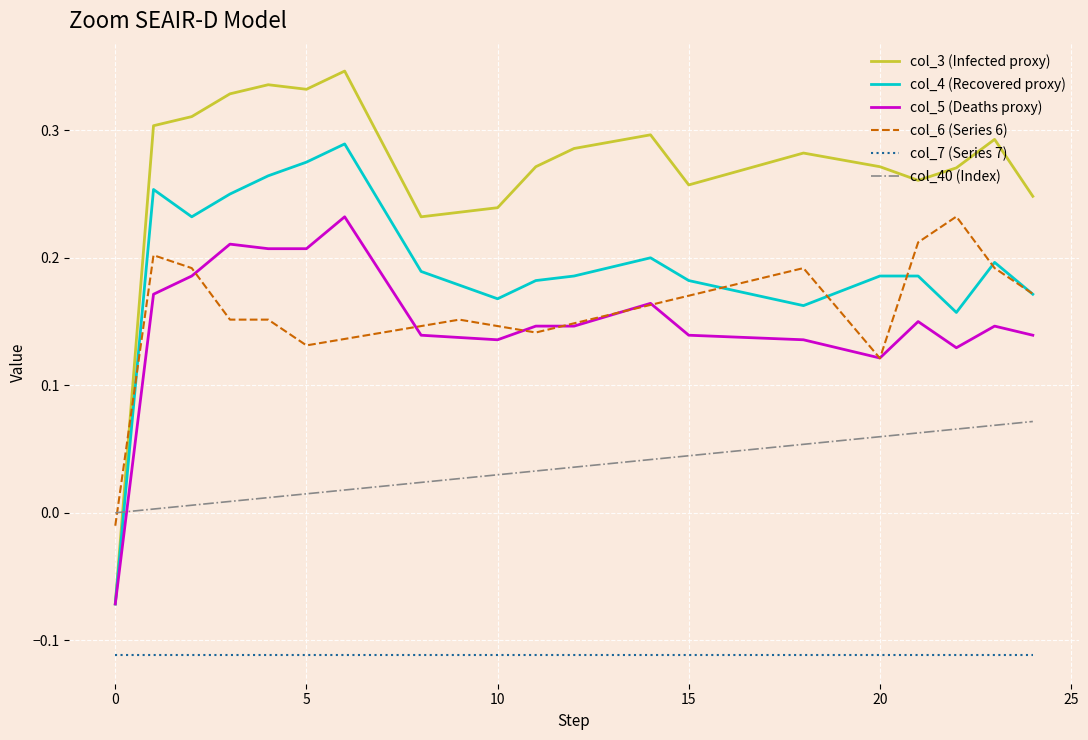

True or false: col_6 (Series 6) and col_7 (Series 7) cross at least once.

False